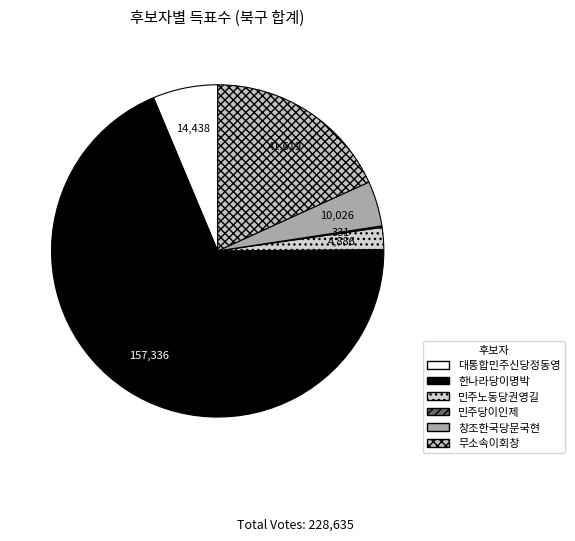

True or false: 한나라당이명박 accounts for 60% of the total.

False